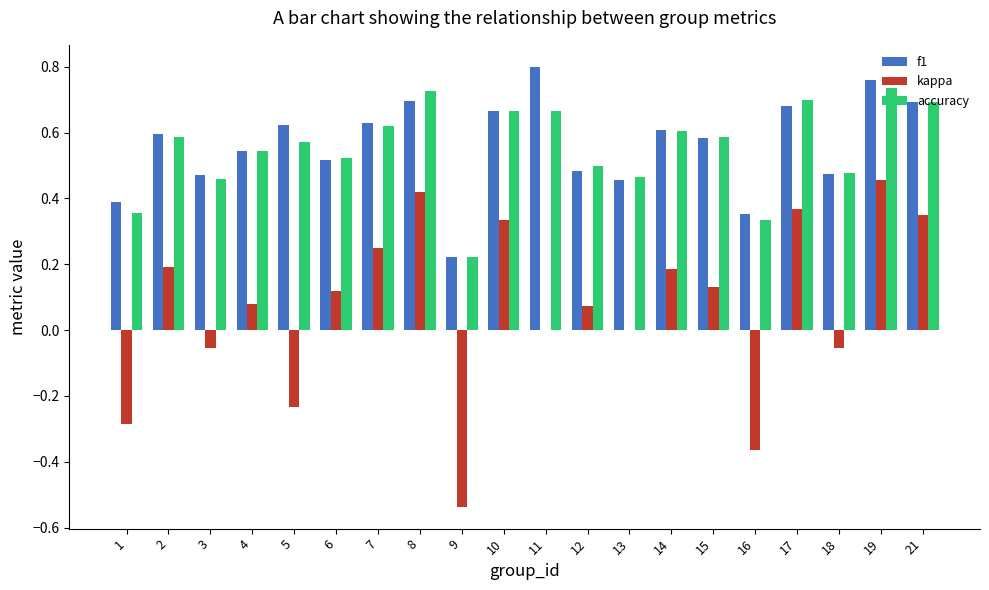

The value of f1 at 15 is 0.6. True or false?

True